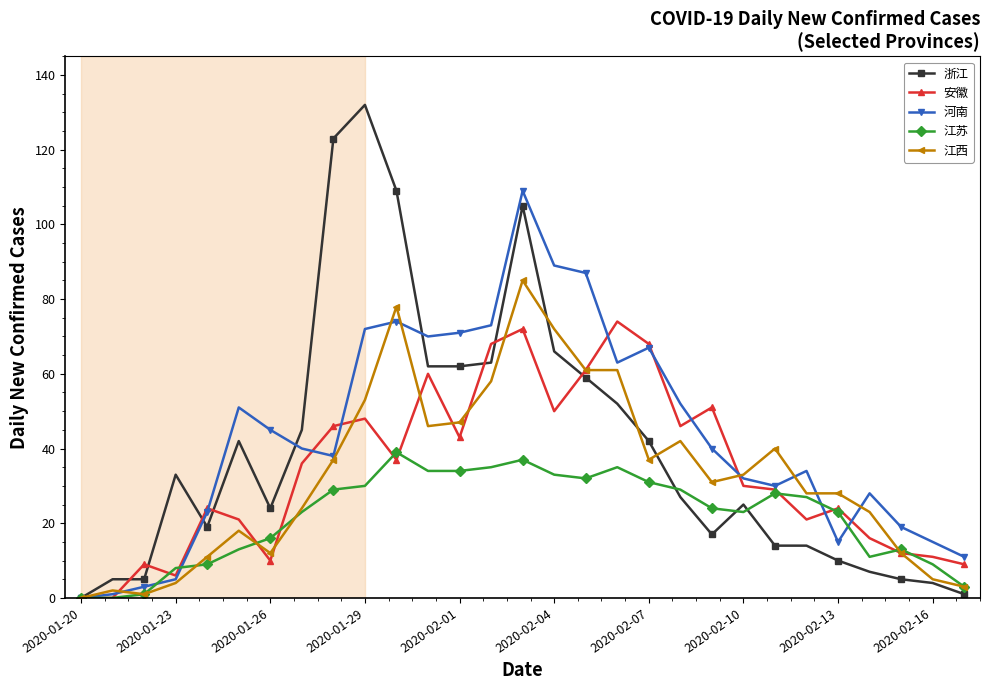

What is the greatest value displayed?

132